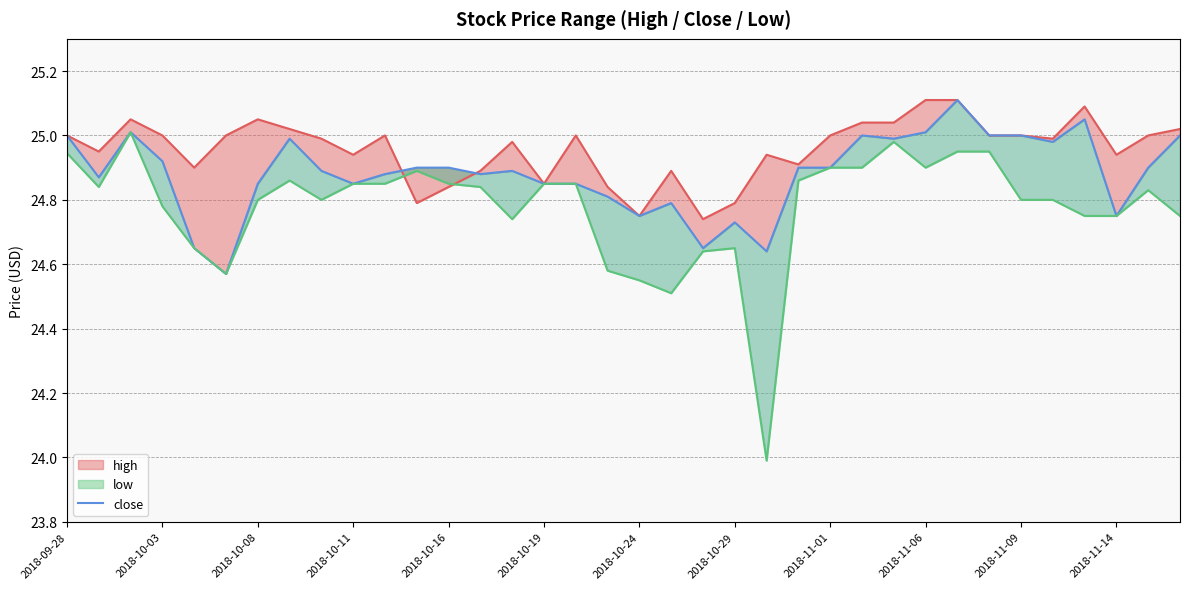

What is the average value?

24.9